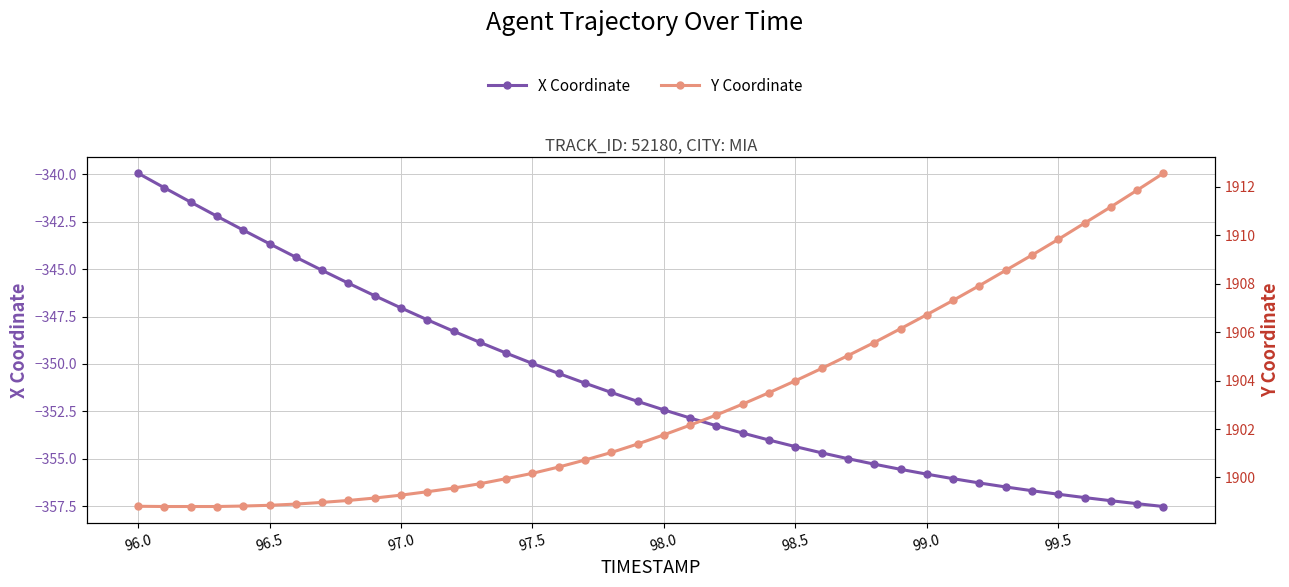

True or false: Y Coordinate and X Coordinate intersect in this chart.

False